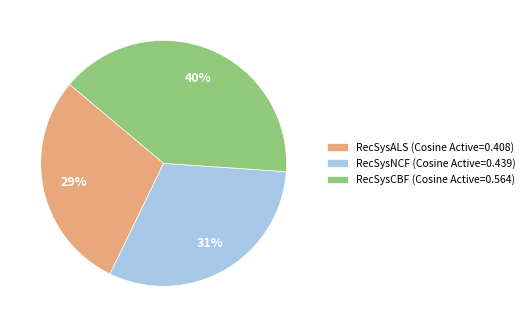

Which category has the smallest portion of the pie?

RecSysALS